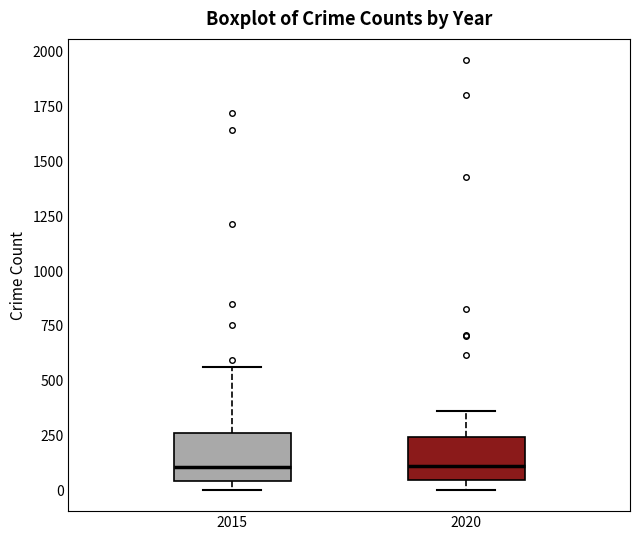

Where does the upper whisker of the box at x = 2020 end on the y-axis? The values are not printed on the chart, so give them approximately, as read against the axis.

350